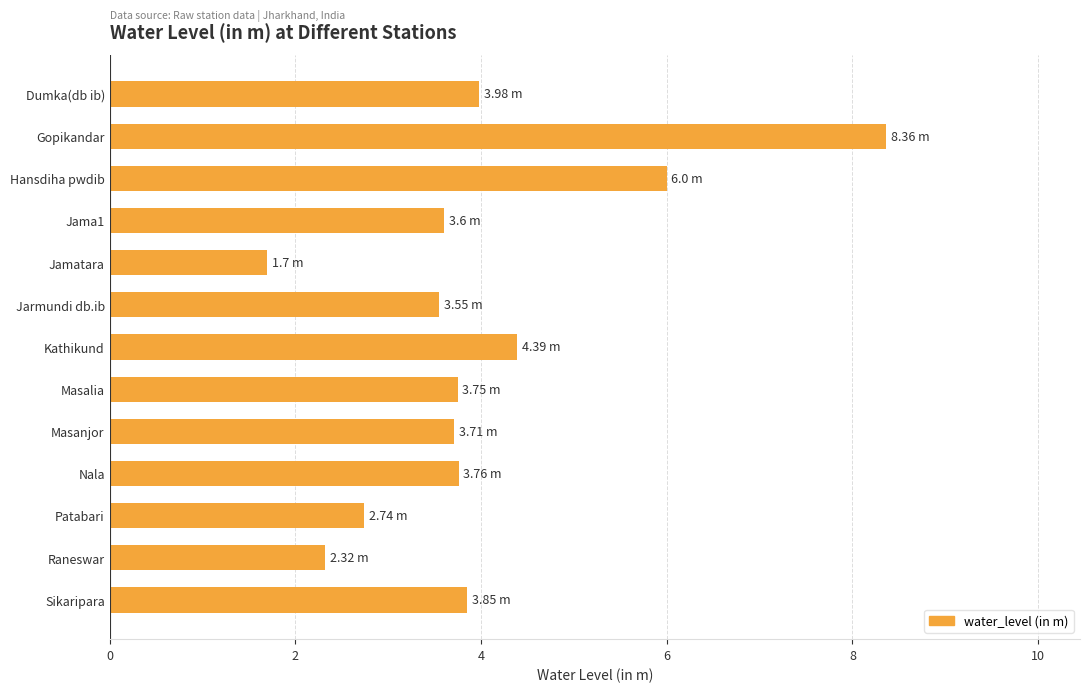

What is the label of the 13th bar from the top?

Sikaripara